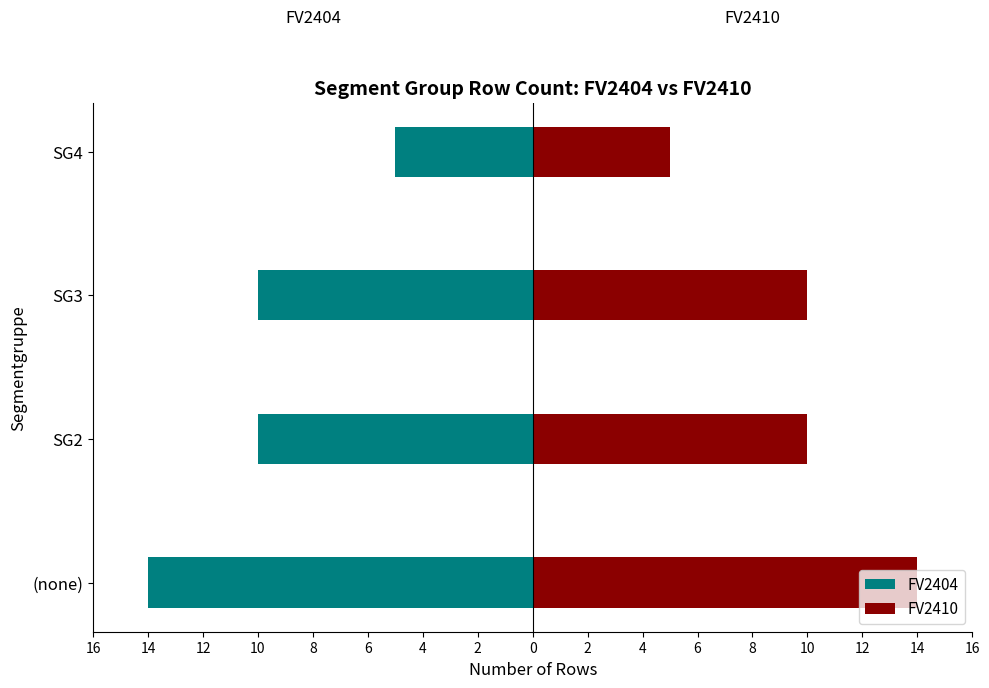

How many groups of bars are there?

4